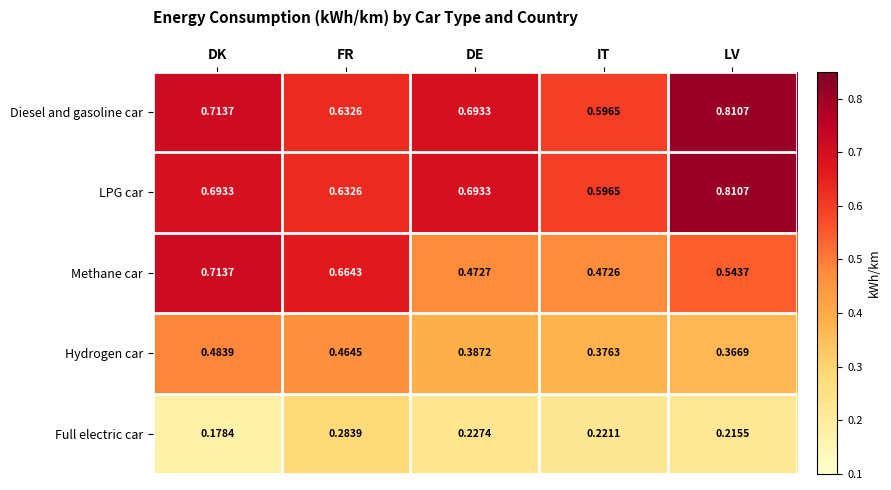

Where is Diesel and gasoline car nearest to the value 0?

IT